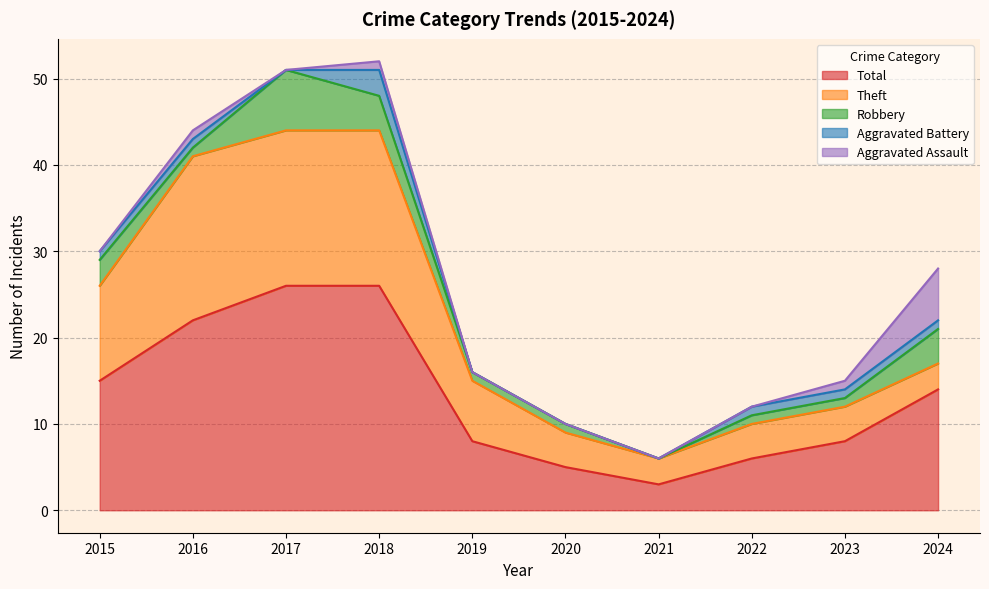

At which label does Aggravated Battery reach its peak?

2018